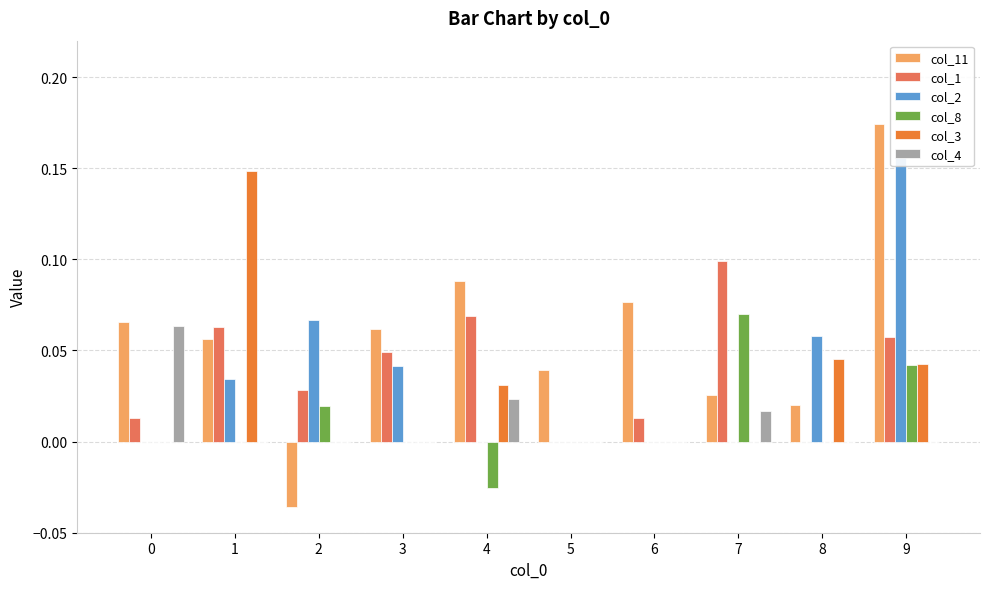

The value of col_11 at 0 is 0.1. True or false?

True